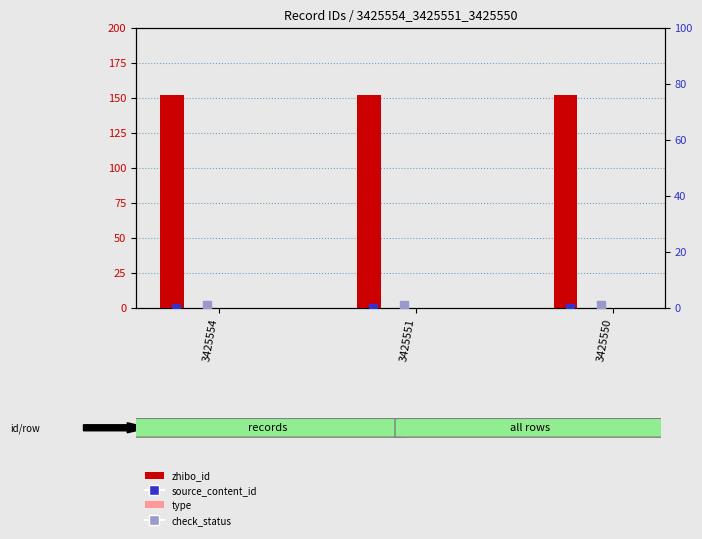

Which series reaches the minimum Y coordinate?

type